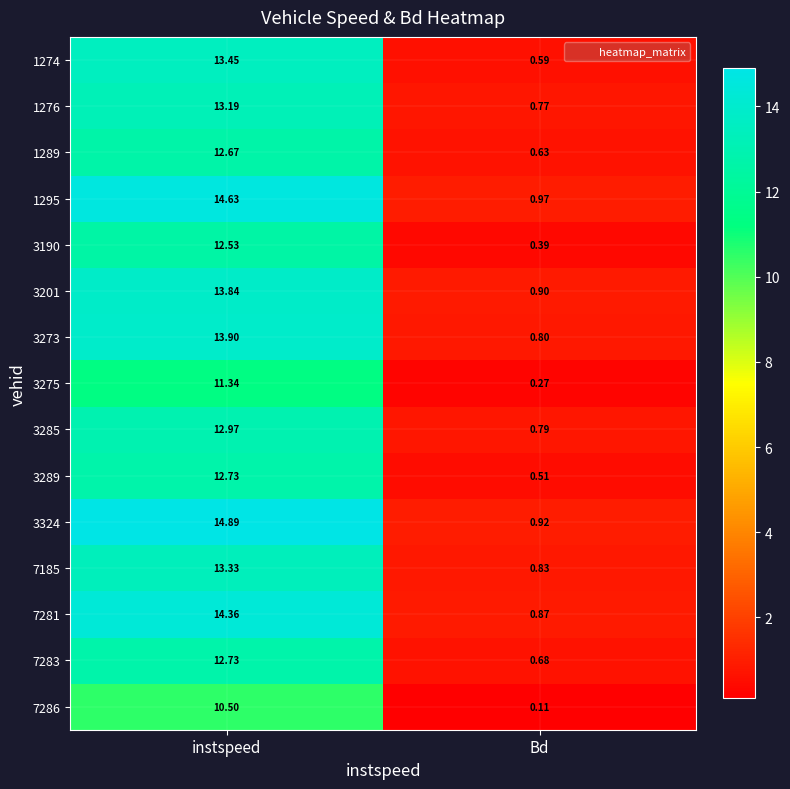

At which label does 3285 reach its peak?

instspeed